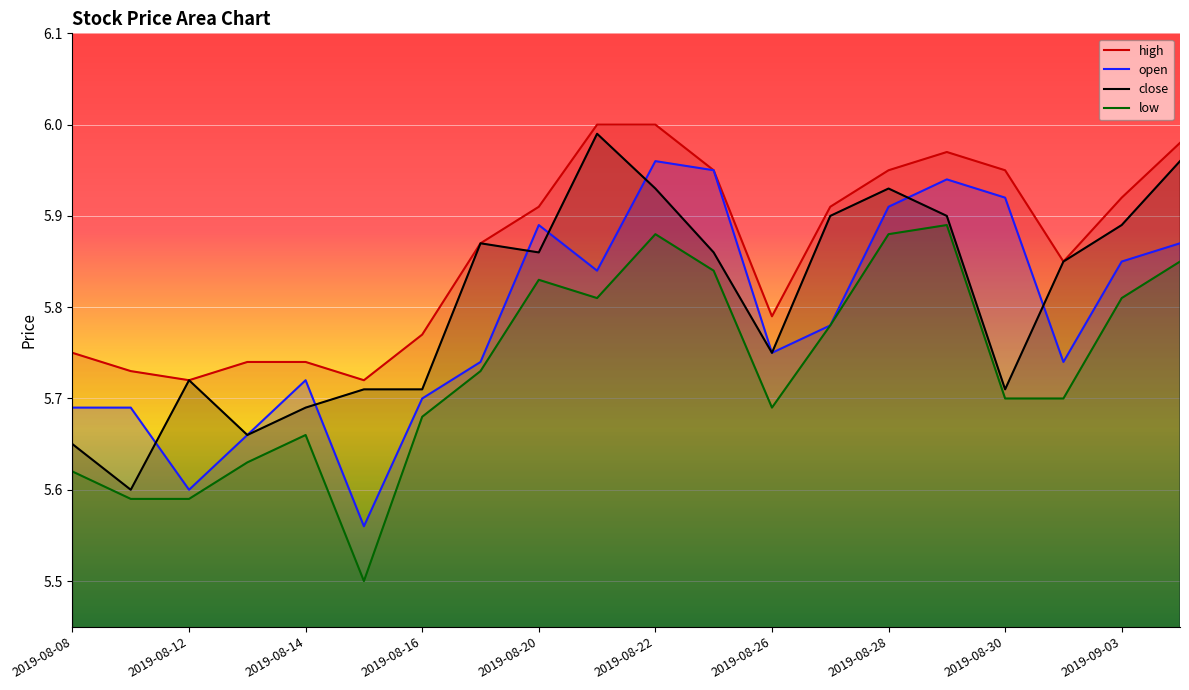

What is the lowest value of the low series?

5.5